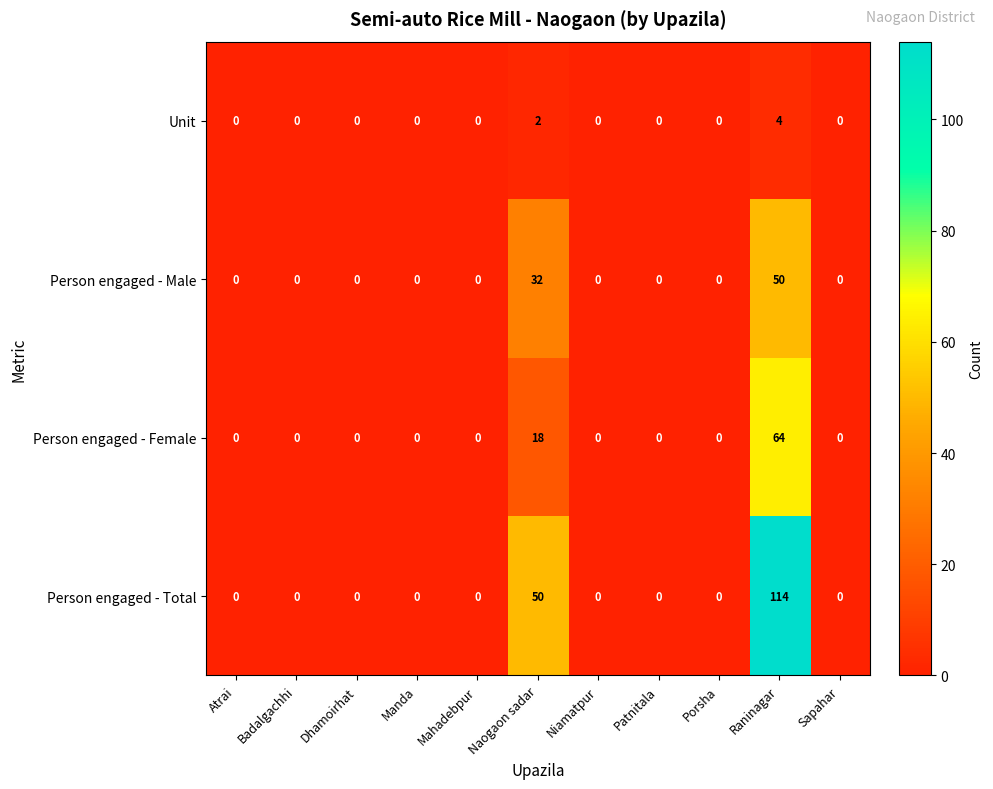

How many categories are shown in the chart?

11